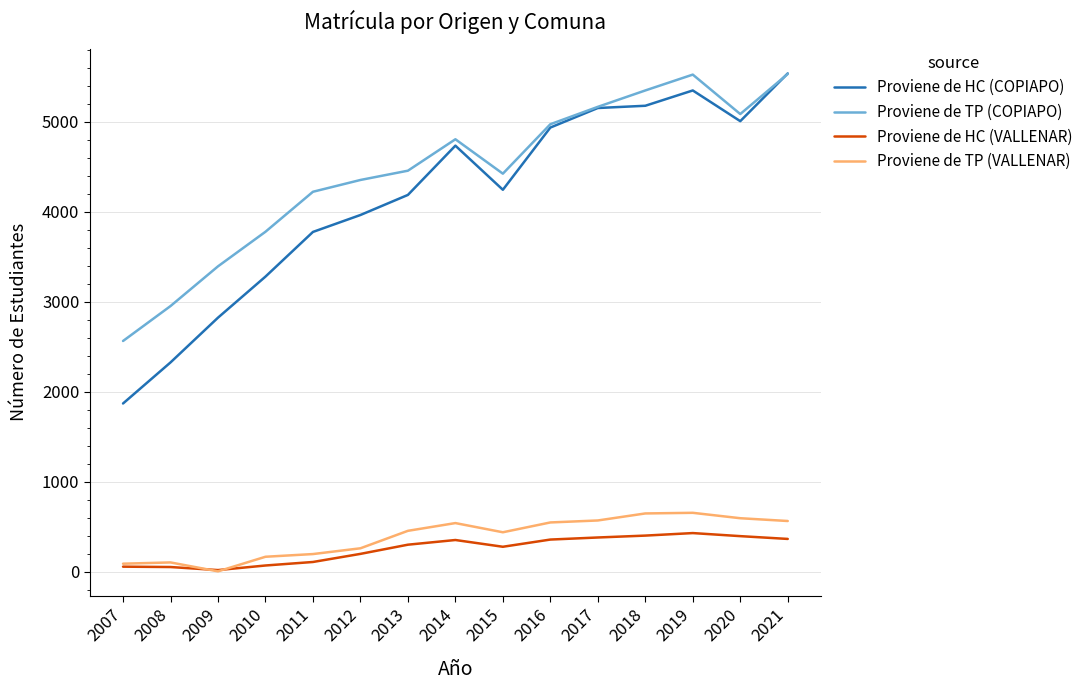

At which label does Proviene de TP (COPIAPO) reach its minimum?

2007